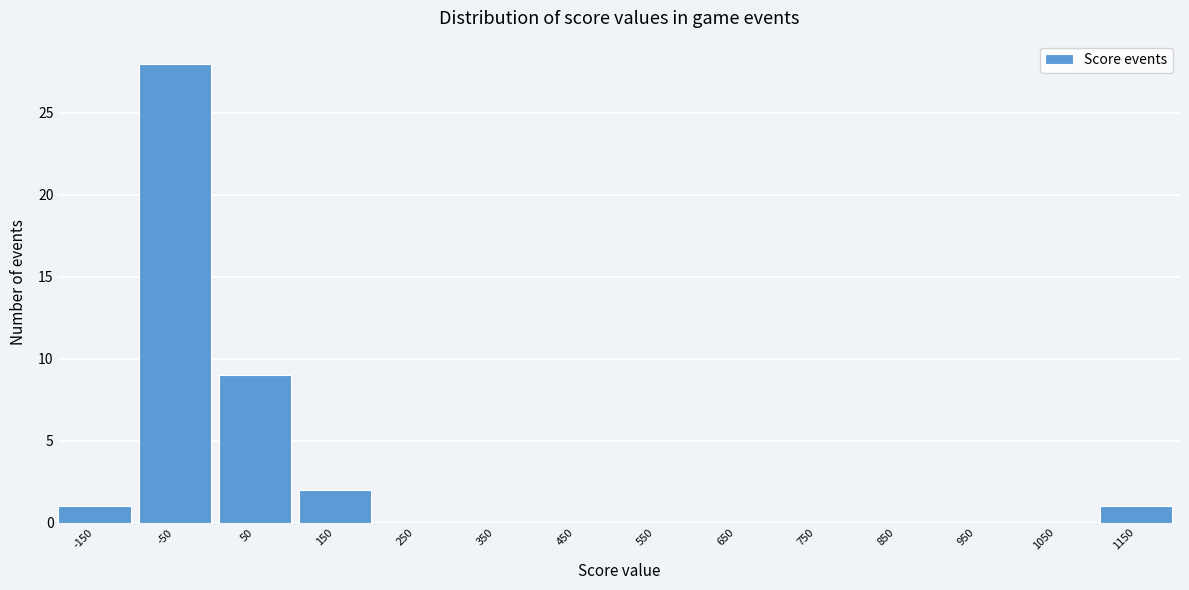

Reading left to right, extract all data points from this chart.

-150=1	-50=28	50=9	150=2	250=0	350=0	450=0	550=0	650=0	750=0	850=0	950=0	1050=0	1150=1